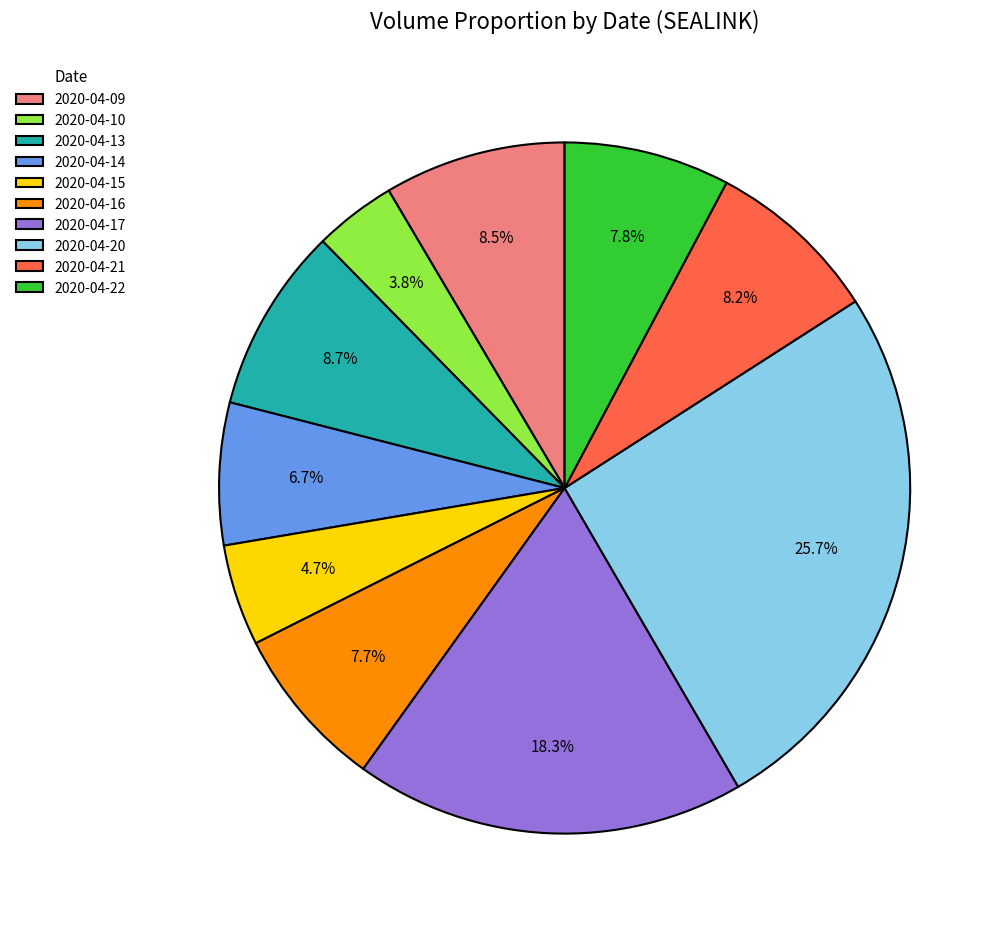

Approximately how many times larger is the value at 2020-04-09 compared to 2020-04-15?

1.8